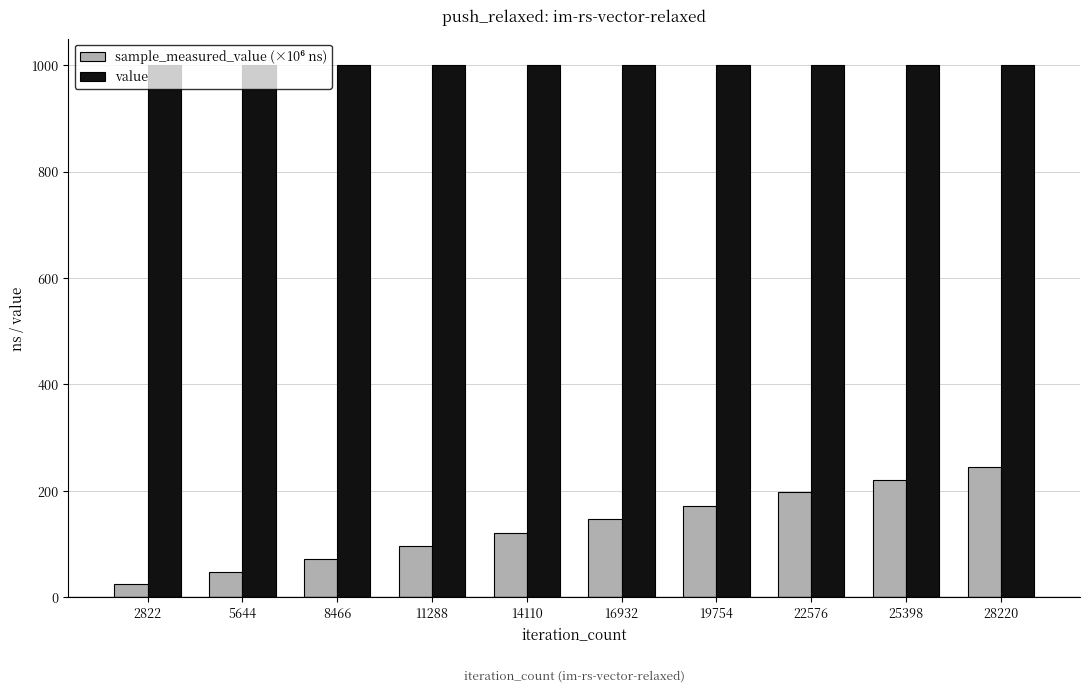

Which series has the largest total across all categories?

value